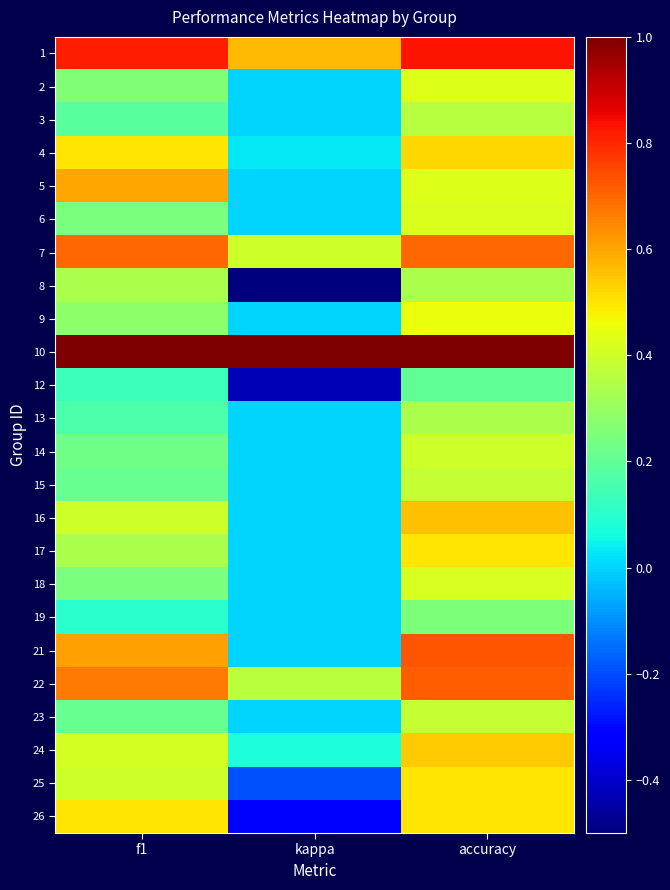

Count the number of data series in this chart.

24